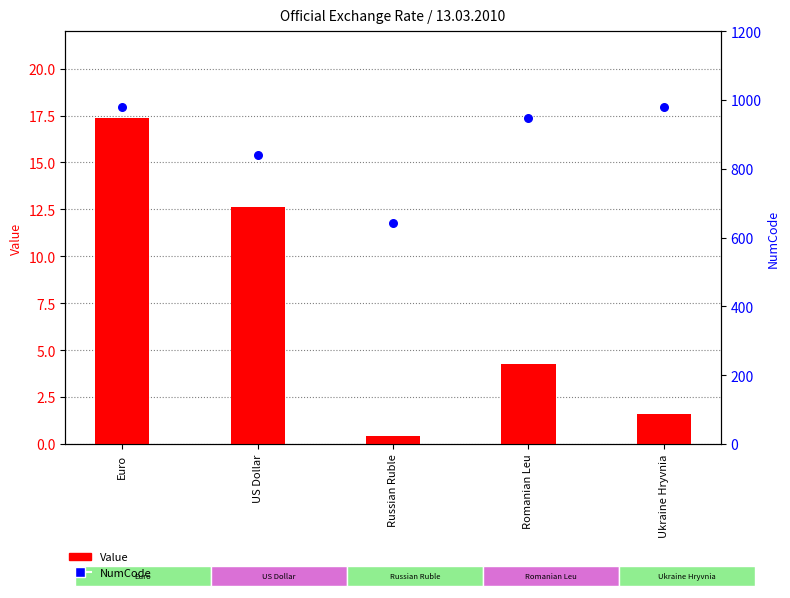

Which series contains the lowest Y value?

Value